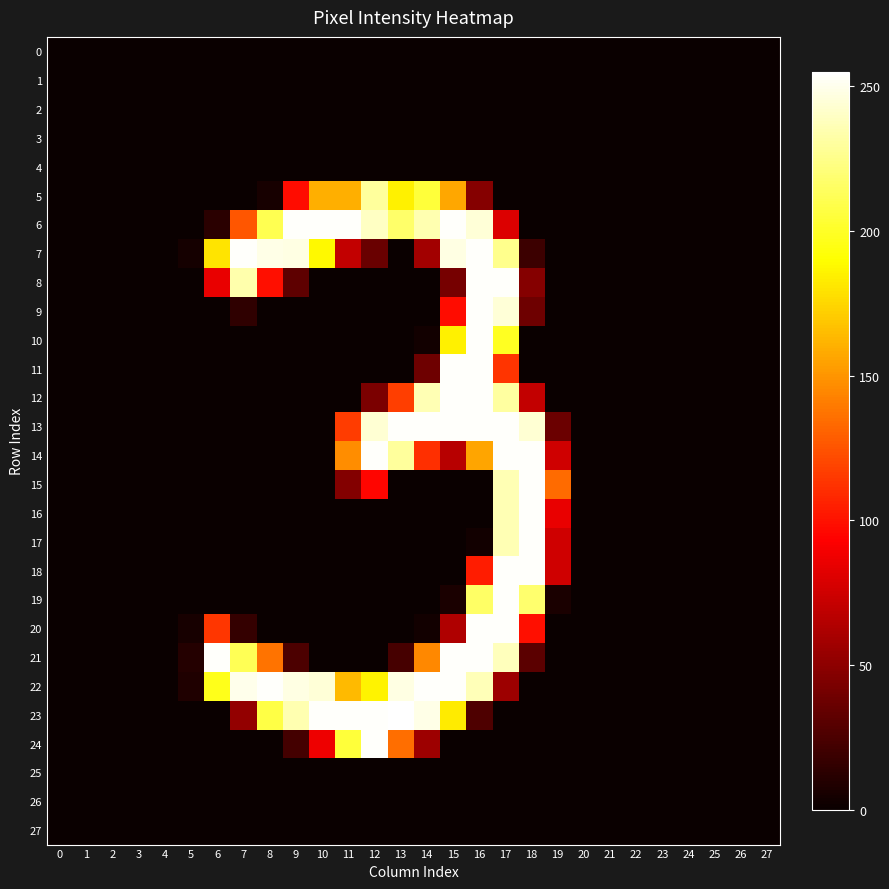

Reading left to right, transcribe all the data shown in this chart.

0: 0=0	1=0	2=0	3=0	4=0	5=0	6=0	7=0	8=0	9=0	10=0	11=0	12=0	13=0	14=0	15=0	16=0	17=0	18=0	19=0	20=0	21=0	22=0	23=0	24=0	25=0	26=0	27=0
1: 0=0	1=0	2=0	3=0	4=0	5=0	6=0	7=0	8=0	9=0	10=0	11=0	12=0	13=0	14=0	15=0	16=0	17=0	18=0	19=0	20=0	21=0	22=0	23=0	24=0	25=0	26=0	27=0
2: 0=0	1=0	2=0	3=0	4=0	5=0	6=0	7=0	8=0	9=0	10=0	11=0	12=0	13=0	14=0	15=0	16=0	17=0	18=0	19=0	20=0	21=0	22=0	23=0	24=0	25=0	26=0	27=0
3: 0=0	1=0	2=0	3=0	4=0	5=0	6=0	7=0	8=0	9=0	10=0	11=0	12=0	13=0	14=0	15=0	16=0	17=0	18=0	19=0	20=0	21=0	22=0	23=0	24=0	25=0	26=0	27=0
4: 0=0	1=0	2=0	3=0	4=0	5=0	6=0	7=0	8=0	9=0	10=0	11=0	12=0	13=0	14=0	15=0	16=0	17=0	18=0	19=0	20=0	21=0	22=0	23=0	24=0	25=0	26=0	27=0
5: 0=0	1=0	2=0	3=0	4=0	5=0	6=0	7=0	8=5	9=98	10=160	11=160	12=230	13=185	14=205	15=157	16=47	17=0	18=0	19=0	20=0	21=0	22=0	23=0	24=0	25=0	26=0	27=0
6: 0=0	1=0	2=0	3=0	4=0	5=0	6=12	7=126	8=211	9=254	10=254	11=254	12=240	13=217	14=235	15=254	16=245	17=80	18=0	19=0	20=0	21=0	22=0	23=0	24=0	25=0	26=0	27=0
7: 0=0	1=0	2=0	3=0	4=0	5=4	6=180	7=254	8=249	9=248	10=188	11=70	12=36	13=0	14=58	15=248	16=254	17=226	18=19	19=0	20=0	21=0	22=0	23=0	24=0	25=0	26=0	27=0
8: 0=0	1=0	2=0	3=0	4=0	5=0	6=85	7=234	8=99	9=32	10=0	11=0	12=0	13=0	14=0	15=41	16=254	17=254	18=47	19=0	20=0	21=0	22=0	23=0	24=0	25=0	26=0	27=0
9: 0=0	1=0	2=0	3=0	4=0	5=0	6=0	7=14	8=0	9=0	10=0	11=0	12=0	13=0	14=0	15=98	16=254	17=245	18=38	19=0	20=0	21=0	22=0	23=0	24=0	25=0	26=0	27=0
10: 0=0	1=0	2=0	3=0	4=0	5=0	6=0	7=0	8=0	9=0	10=0	11=0	12=0	13=0	14=3	15=185	16=254	17=199	18=0	19=0	20=0	21=0	22=0	23=0	24=0	25=0	26=0	27=0
11: 0=0	1=0	2=0	3=0	4=0	5=0	6=0	7=0	8=0	9=0	10=0	11=0	12=0	13=0	14=38	15=254	16=254	17=113	18=0	19=0	20=0	21=0	22=0	23=0	24=0	25=0	26=0	27=0
12: 0=0	1=0	2=0	3=0	4=0	5=0	6=0	7=0	8=0	9=0	10=0	11=0	12=43	13=117	14=236	15=254	16=254	17=231	18=70	19=0	20=0	21=0	22=0	23=0	24=0	25=0	26=0	27=0
13: 0=0	1=0	2=0	3=0	4=0	5=0	6=0	7=0	8=0	9=0	10=0	11=116	12=244	13=254	14=254	15=254	16=254	17=254	18=244	19=37	20=0	21=0	22=0	23=0	24=0	25=0	26=0	27=0
14: 0=0	1=0	2=0	3=0	4=0	5=0	6=0	7=0	8=0	9=0	10=0	11=147	12=254	13=230	14=111	15=66	16=156	17=254	18=254	19=75	20=0	21=0	22=0	23=0	24=0	25=0	26=0	27=0
15: 0=0	1=0	2=0	3=0	4=0	5=0	6=0	7=0	8=0	9=0	10=0	11=46	12=95	13=0	14=0	15=0	16=0	17=236	18=254	19=134	20=0	21=0	22=0	23=0	24=0	25=0	26=0	27=0
16: 0=0	1=0	2=0	3=0	4=0	5=0	6=0	7=0	8=0	9=0	10=0	11=0	12=0	13=0	14=0	15=0	16=0	17=236	18=254	19=85	20=0	21=0	22=0	23=0	24=0	25=0	26=0	27=0
17: 0=0	1=0	2=0	3=0	4=0	5=0	6=0	7=0	8=0	9=0	10=0	11=0	12=0	13=0	14=0	15=0	16=3	17=236	18=254	19=75	20=0	21=0	22=0	23=0	24=0	25=0	26=0	27=0
18: 0=0	1=0	2=0	3=0	4=0	5=0	6=0	7=0	8=0	9=0	10=0	11=0	12=0	13=0	14=0	15=0	16=104	17=254	18=254	19=75	20=0	21=0	22=0	23=0	24=0	25=0	26=0	27=0
19: 0=0	1=0	2=0	3=0	4=0	5=0	6=0	7=0	8=0	9=0	10=0	11=0	12=0	13=0	14=0	15=6	16=216	17=254	18=218	19=6	20=0	21=0	22=0	23=0	24=0	25=0	26=0	27=0
20: 0=0	1=0	2=0	3=0	4=0	5=5	6=114	7=16	8=0	9=0	10=0	11=0	12=0	13=0	14=3	15=63	16=254	17=254	18=99	19=0	20=0	21=0	22=0	23=0	24=0	25=0	26=0	27=0
21: 0=0	1=0	2=0	3=0	4=0	5=10	6=254	7=212	8=137	9=25	10=0	11=0	12=0	13=23	14=145	15=254	16=254	17=238	18=31	19=0	20=0	21=0	22=0	23=0	24=0	25=0	26=0	27=0
22: 0=0	1=0	2=0	3=0	4=0	5=8	6=197	7=250	8=254	9=248	10=245	11=164	12=186	13=248	14=254	15=254	16=237	17=56	18=0	19=0	20=0	21=0	22=0	23=0	24=0	25=0	26=0	27=0
23: 0=0	1=0	2=0	3=0	4=0	5=0	6=0	7=52	8=208	9=235	10=254	11=254	12=254	13=255	14=249	15=183	16=26	17=0	18=0	19=0	20=0	21=0	22=0	23=0	24=0	25=0	26=0	27=0
24: 0=0	1=0	2=0	3=0	4=0	5=0	6=0	7=0	8=0	9=22	10=87	11=205	12=254	13=135	14=56	15=0	16=0	17=0	18=0	19=0	20=0	21=0	22=0	23=0	24=0	25=0	26=0	27=0
25: 0=0	1=0	2=0	3=0	4=0	5=0	6=0	7=0	8=0	9=0	10=0	11=0	12=0	13=0	14=0	15=0	16=0	17=0	18=0	19=0	20=0	21=0	22=0	23=0	24=0	25=0	26=0	27=0
26: 0=0	1=0	2=0	3=0	4=0	5=0	6=0	7=0	8=0	9=0	10=0	11=0	12=0	13=0	14=0	15=0	16=0	17=0	18=0	19=0	20=0	21=0	22=0	23=0	24=0	25=0	26=0	27=0
27: 0=0	1=0	2=0	3=0	4=0	5=0	6=0	7=0	8=0	9=0	10=0	11=0	12=0	13=0	14=0	15=0	16=0	17=0	18=0	19=0	20=0	21=0	22=0	23=0	24=0	25=0	26=0	27=0